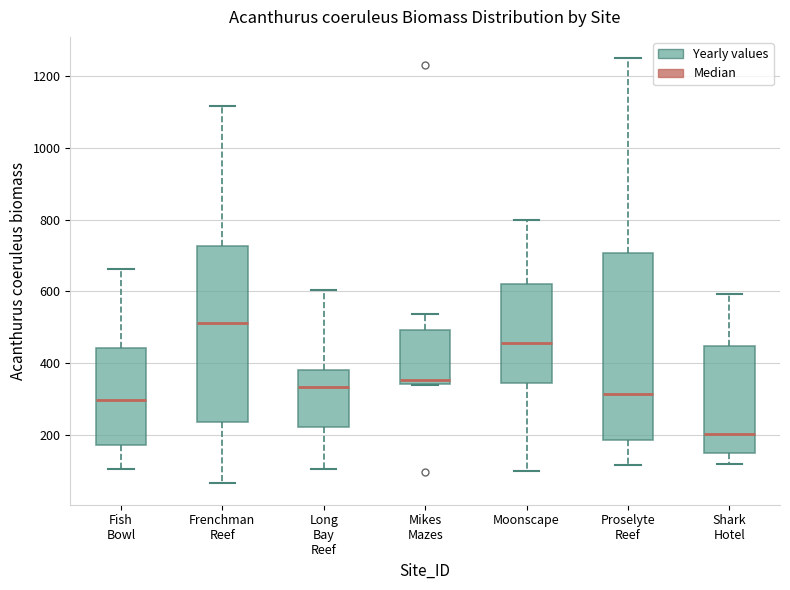

Reading left to right, transcribe this box plot: for each box, give where its median line is, the range the box spans, and where its two whiskers end, as read against the y-axis. The values are not printed on the chart, so give them approximately, as read against the axis.

Fish Bowl: median 300, box 180 to 440, whiskers 100 to 660
Frenchman Reef: median 520, box 240 to 720, whiskers 60 to 1120
Long Bay Reef: median 340, box 220 to 380, whiskers 100 to 600
Mikes Mazes: median 360, box 340 to 500, whiskers 340 to 540
Moonscape: median 460, box 340 to 620, whiskers 100 to 800
Proselyte Reef: median 320, box 180 to 700, whiskers 120 to 1240
Shark Hotel: median 200, box 160 to 440, whiskers 120 to 600